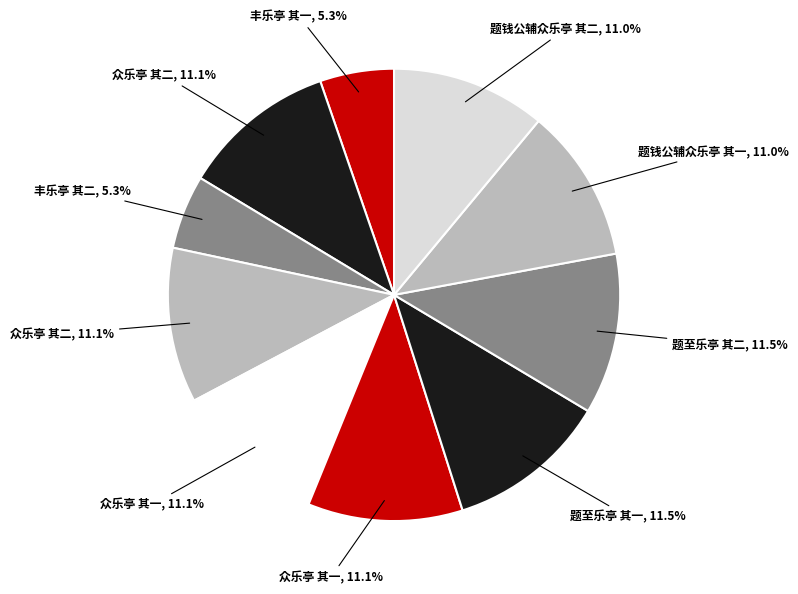

Count the number of slices in the pie.

10